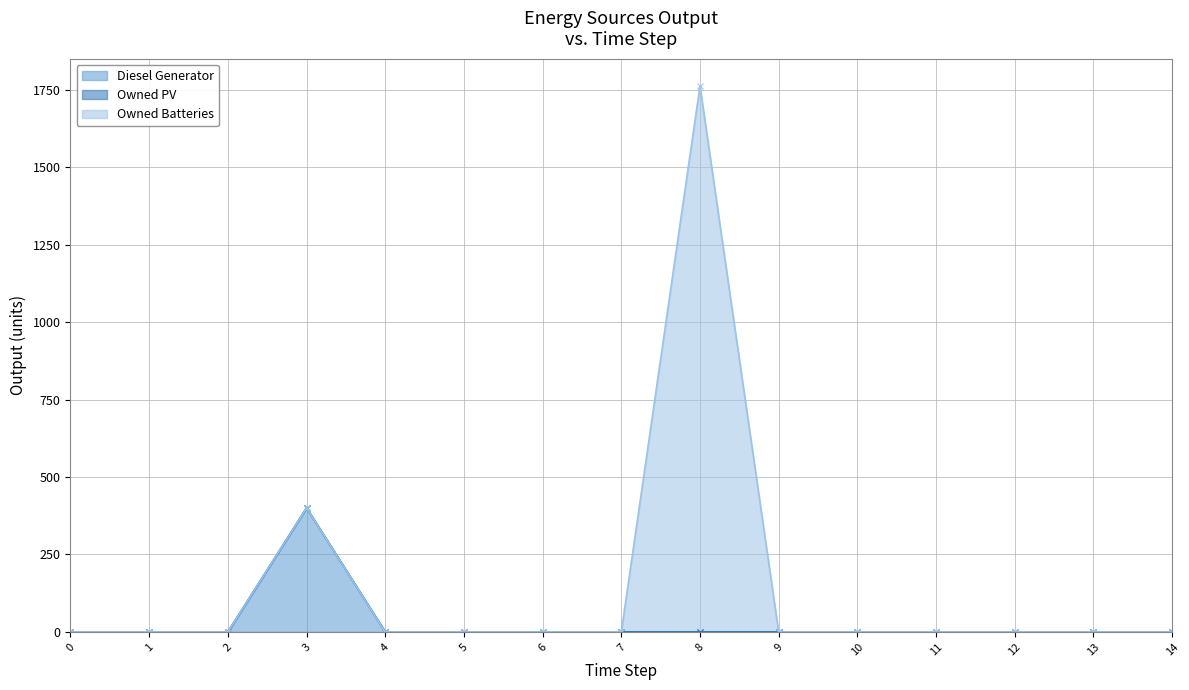

At how many categories does at least one series exceed 890?

1